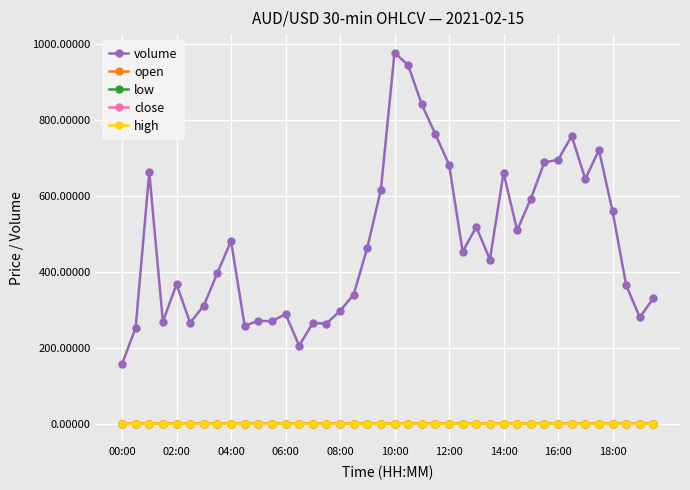

Which series has the largest total across all categories?

volume